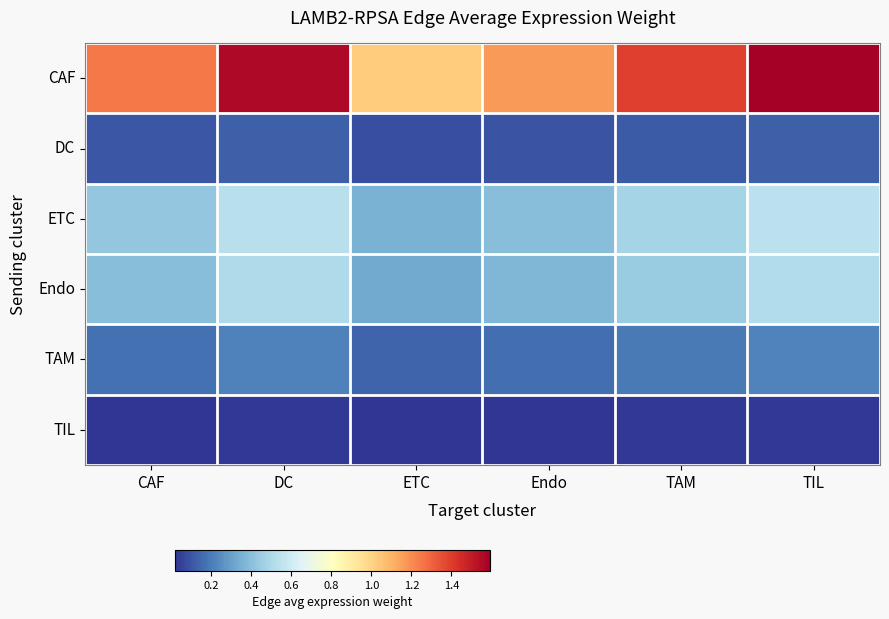

What is the total value across all series at Endo?

2.2